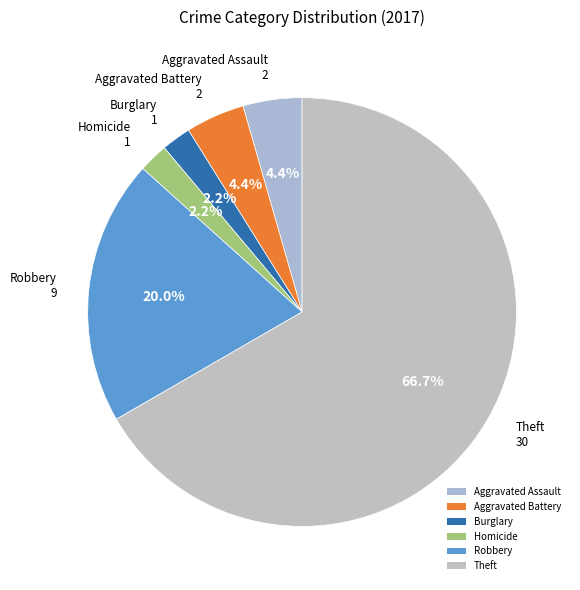

What is the largest slice in the pie chart?

Theft